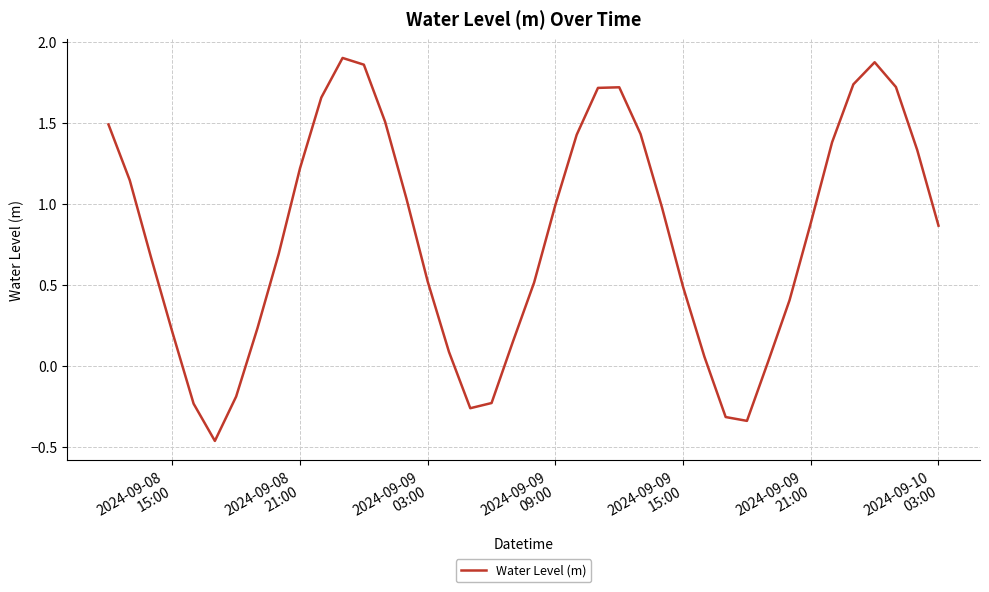

What is the difference between the maximum and minimum values?

2.4